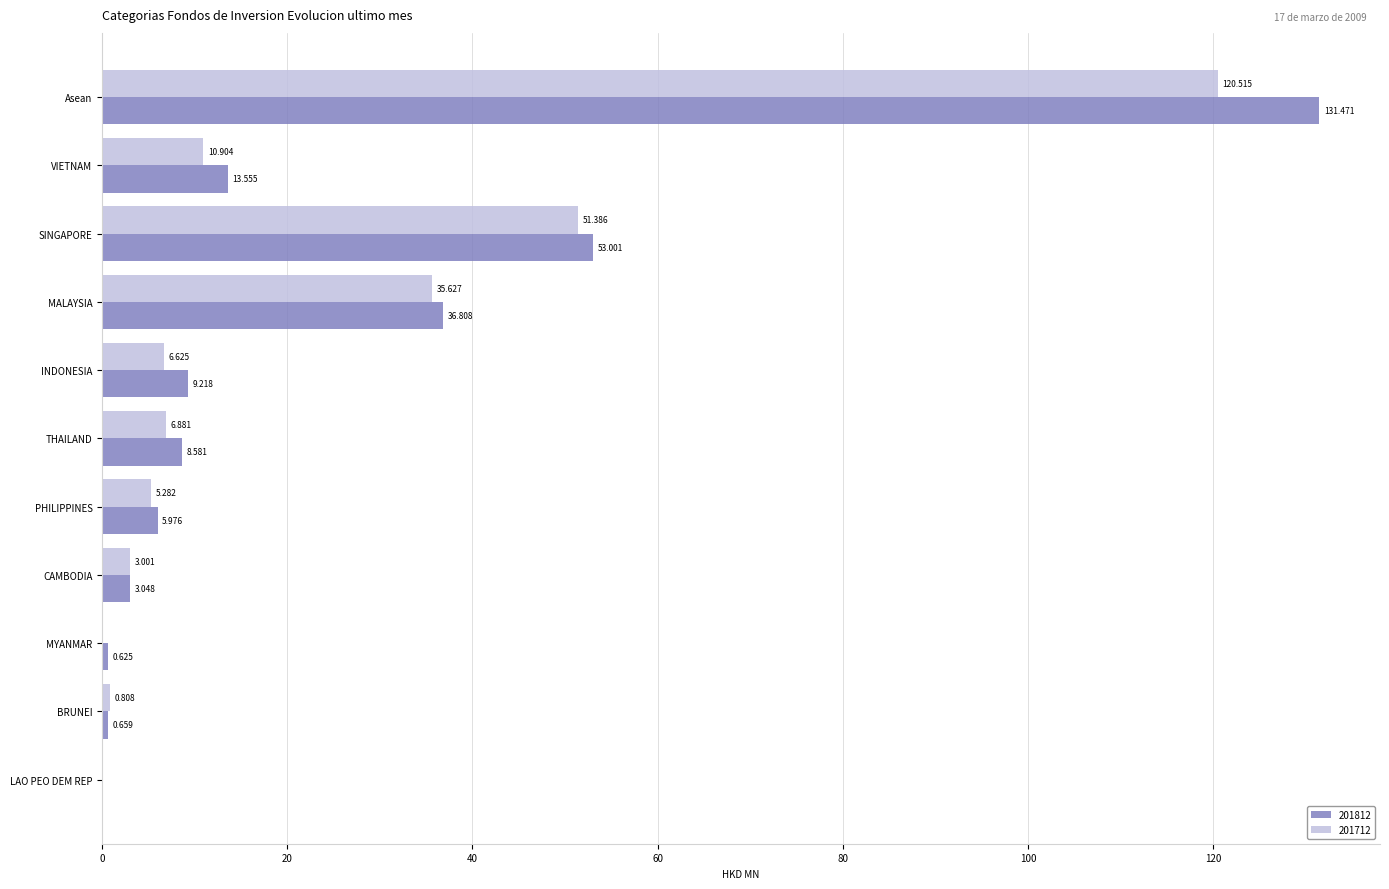

Which series has the largest total across all categories?

201812